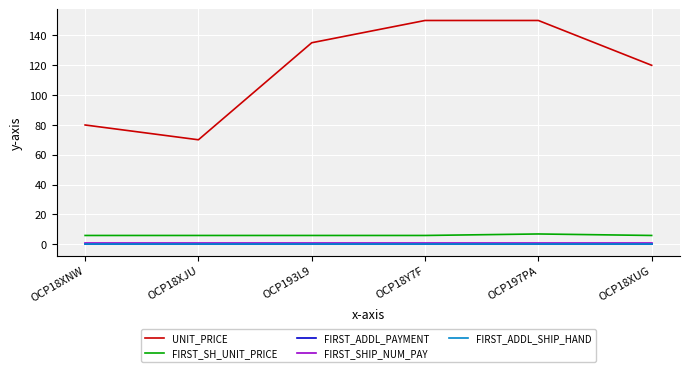

Does the chart have visible grid lines?

Yes